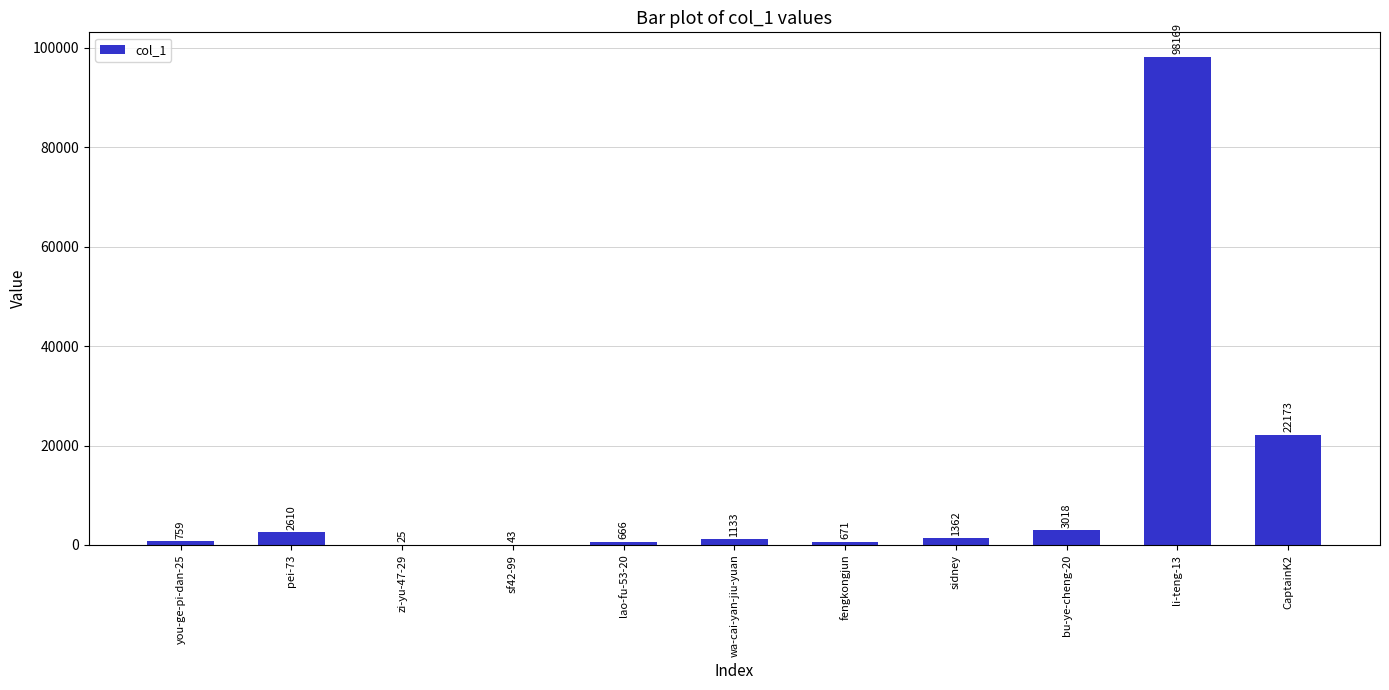

At which category does the chart reach its peak across all series?

li-teng-13